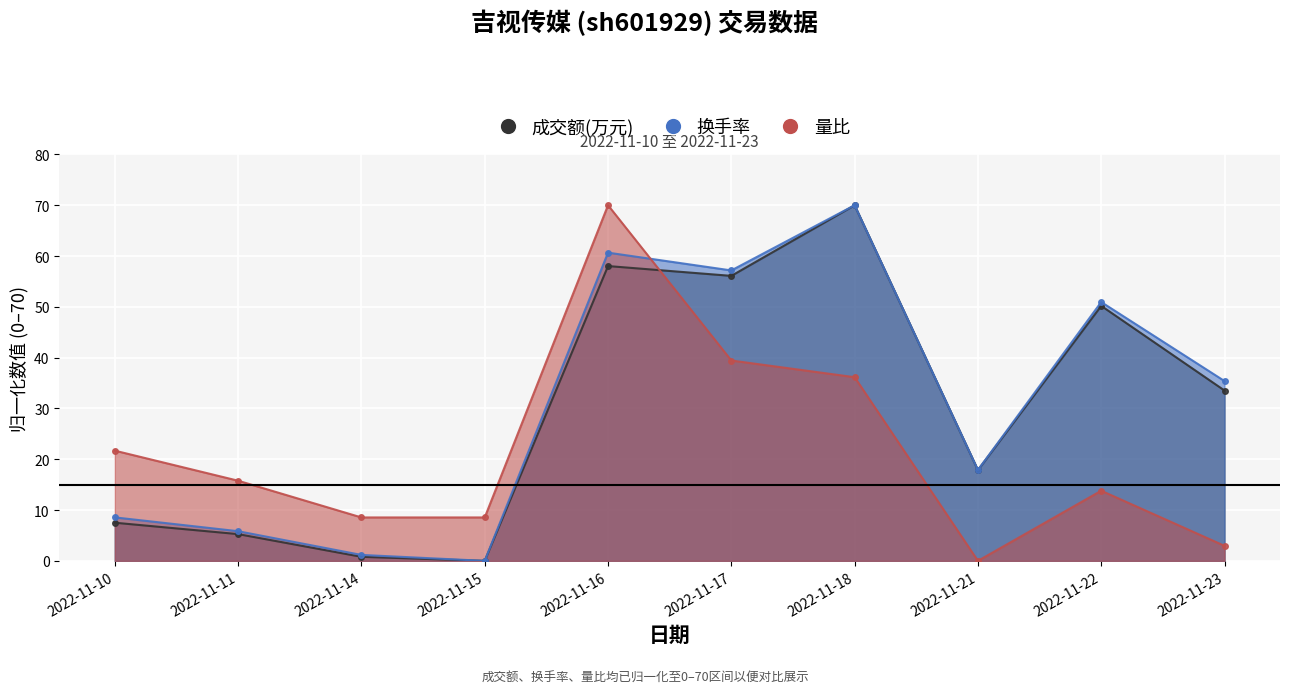

What is the spread (max minus min) of values at 2022-11-18?

33.8